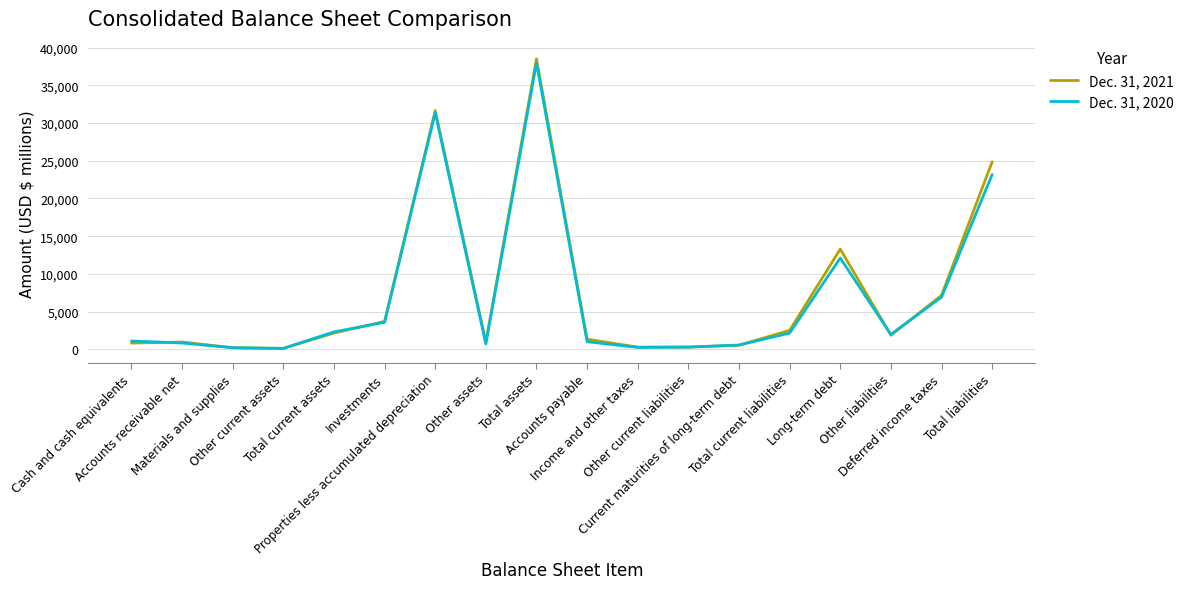

Rank the series by their maximum value, from lowest to highest.

Dec. 31, 2020, Dec. 31, 2021